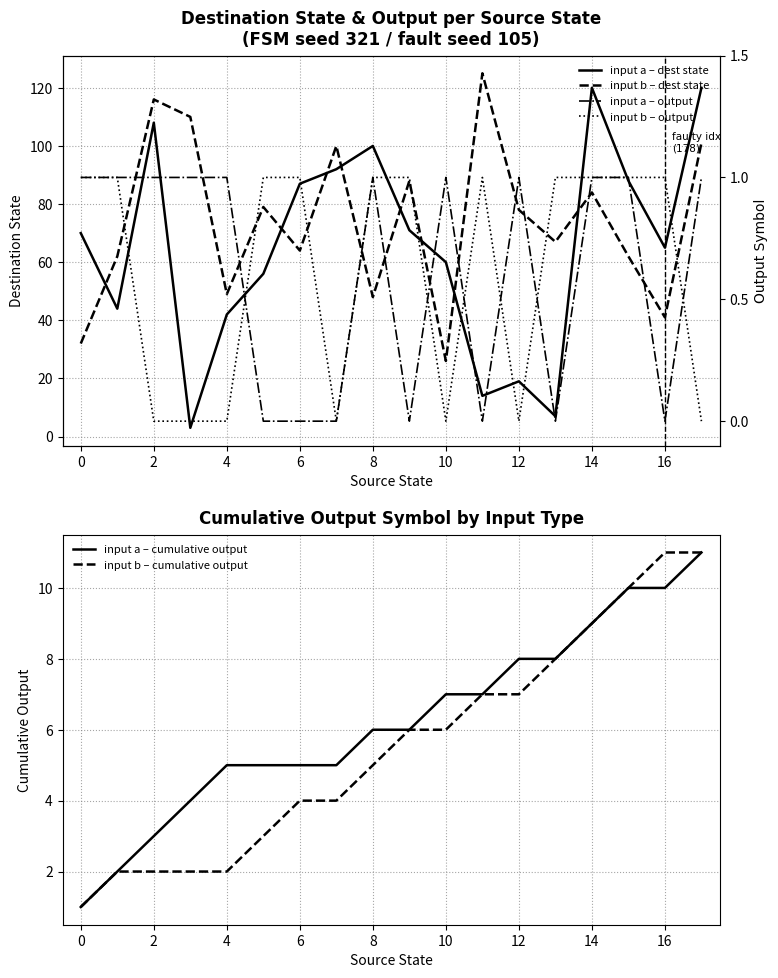

What is the difference between the maximum and minimum values in the input b – dest state series?

99